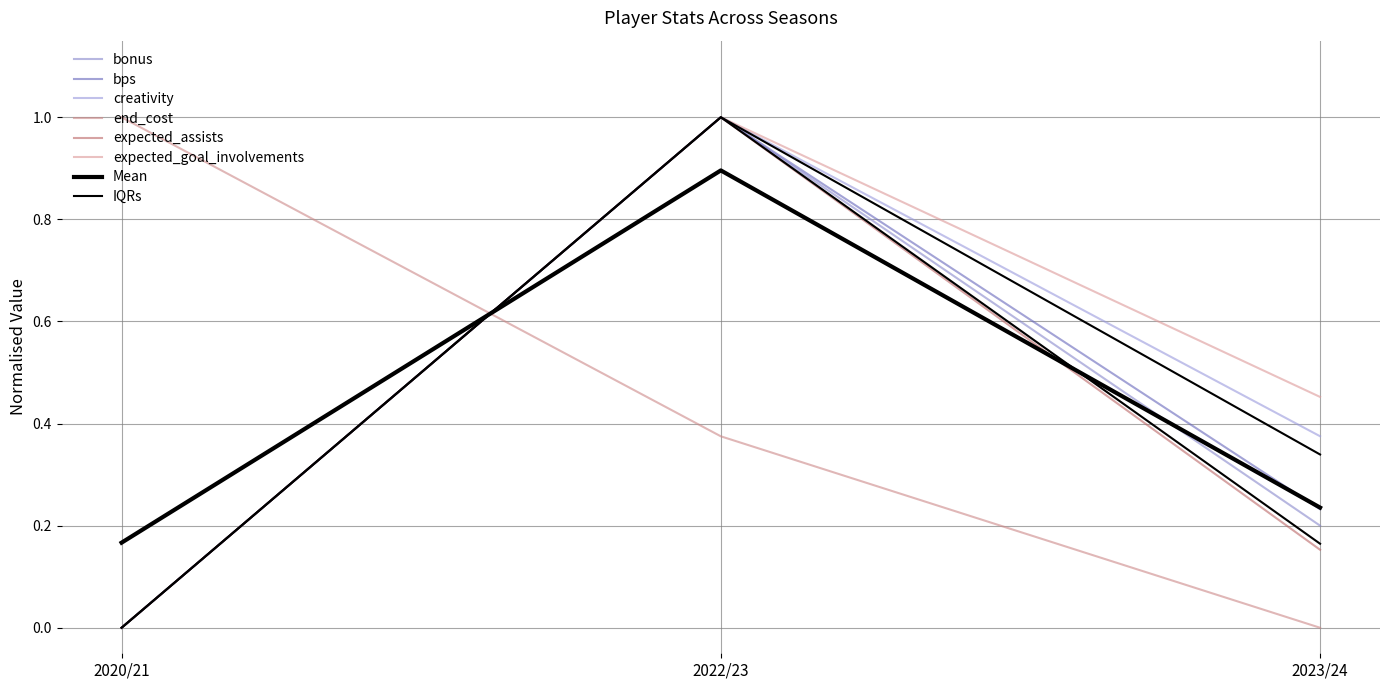

Does the chart display data point markers on the line(s)?

No